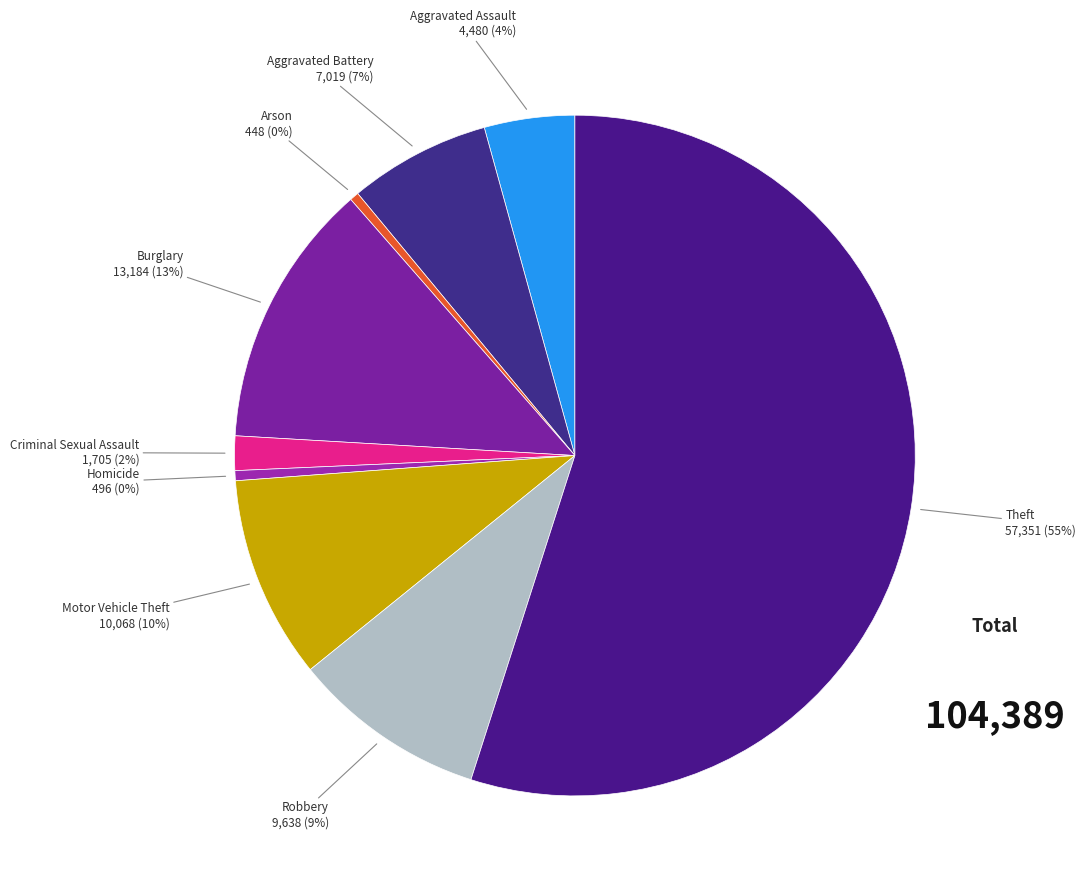

What is the smallest slice in the pie chart?

Arson